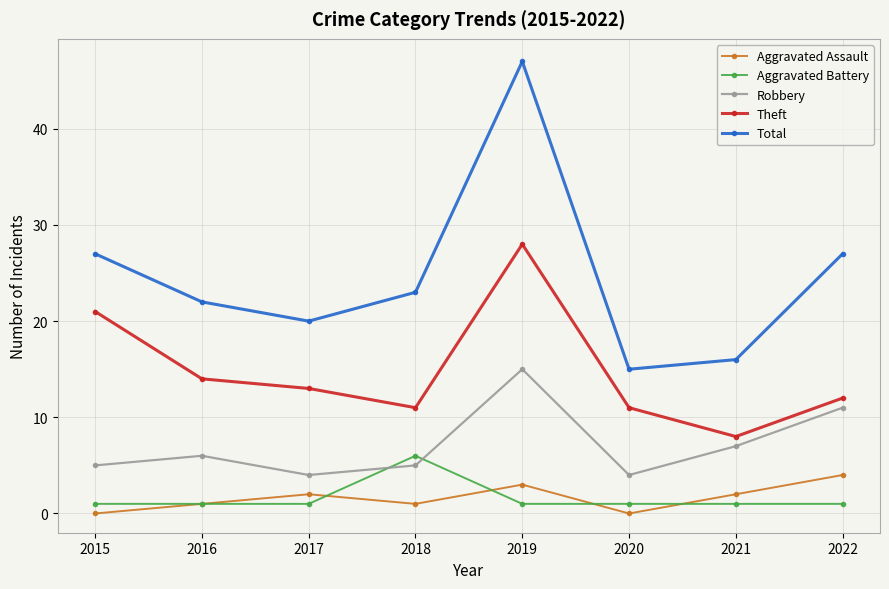

Rank the series by their maximum value, from highest to lowest.

Total, Theft, Robbery, Aggravated Battery, Aggravated Assault